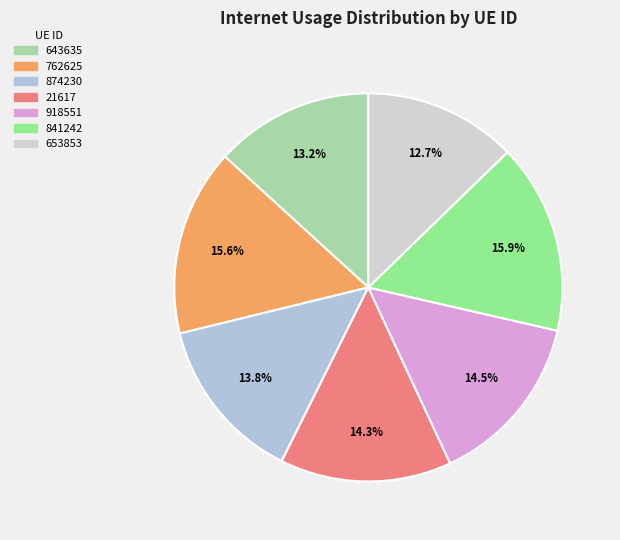

Count the number of slices in the pie.

7